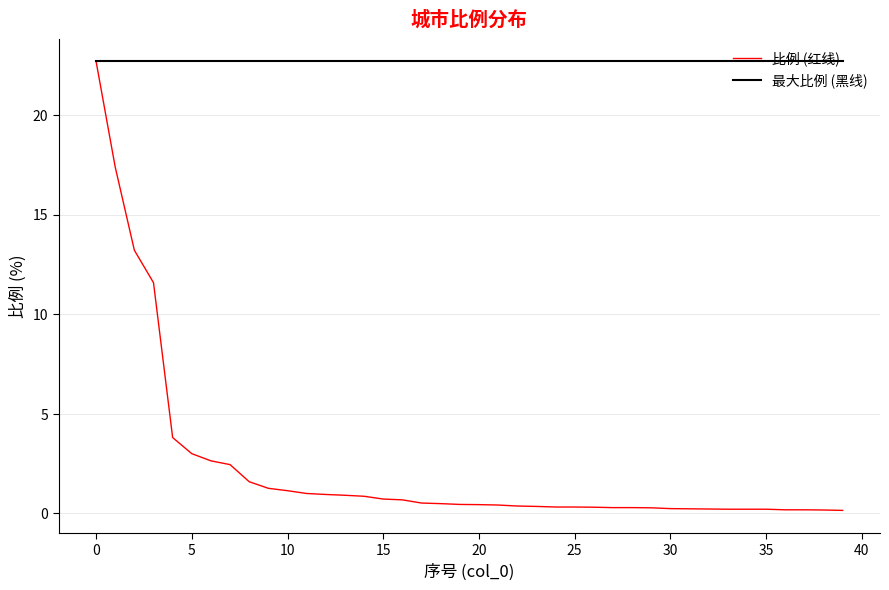

Which series has the largest range (max minus min)?

比例 (红线)